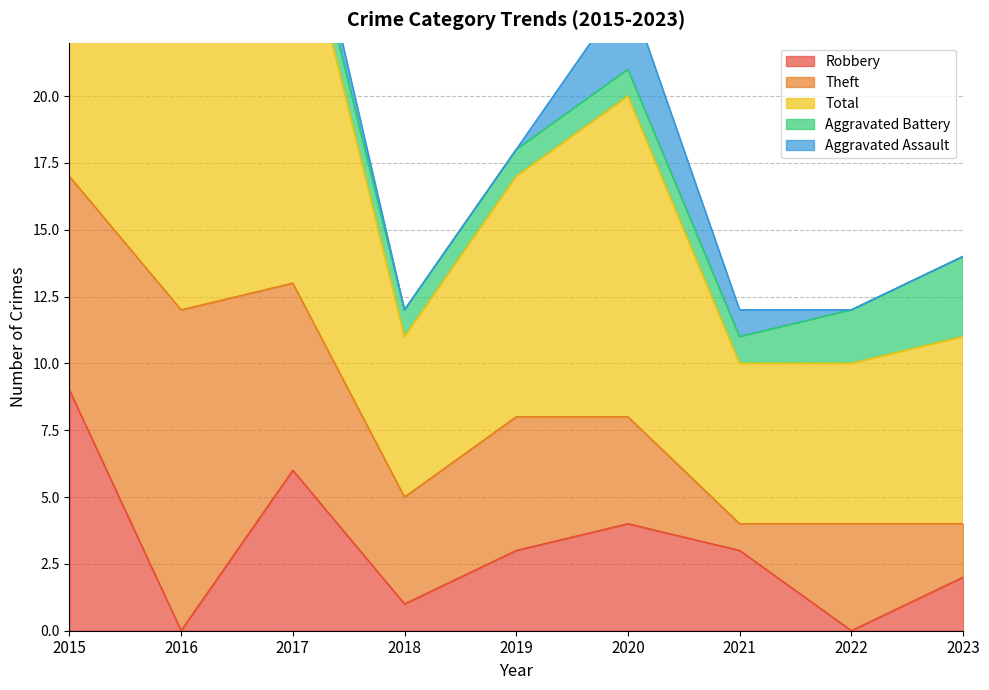

What is the value of the Aggravated Battery point at the 1st from the left?

1